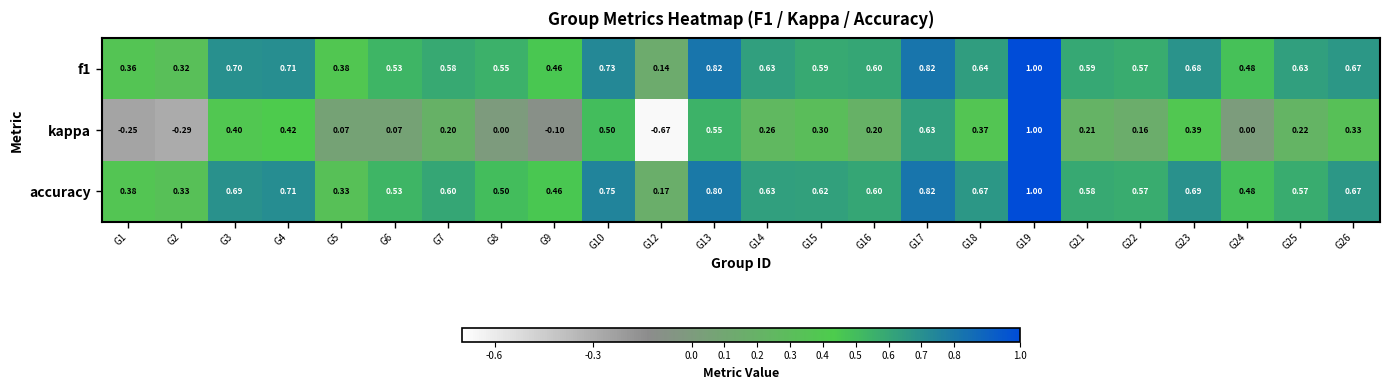

Which series has the largest range (max minus min)?

kappa